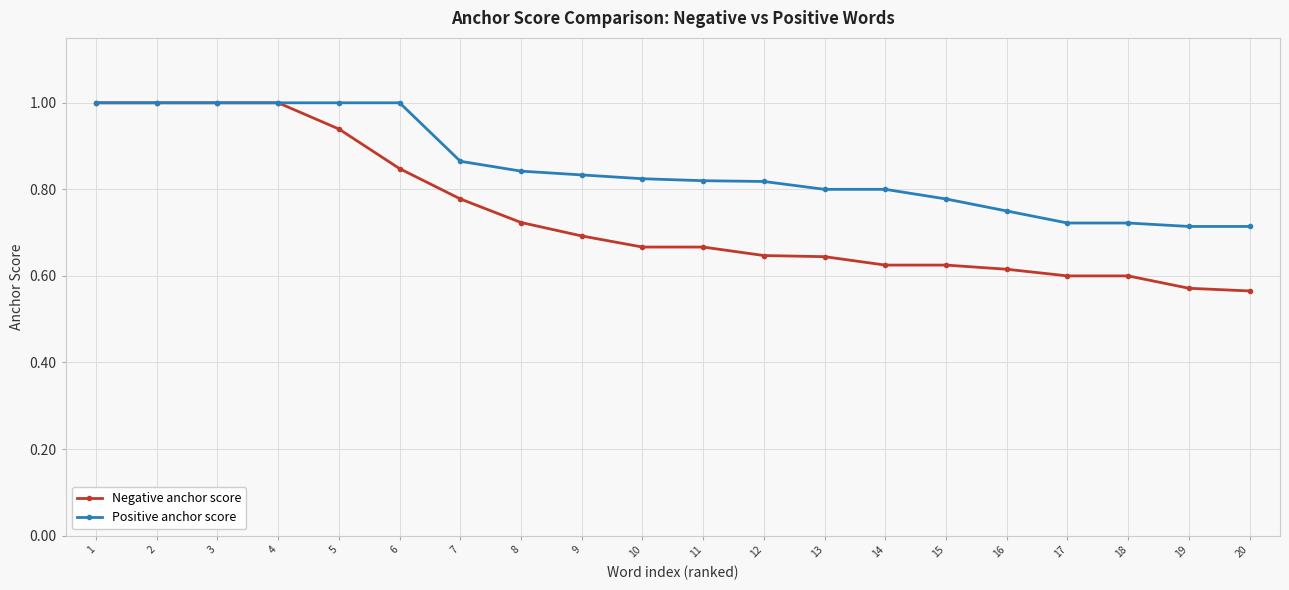

The Negative anchor score series shows 0.8 at 6. True or false?

True